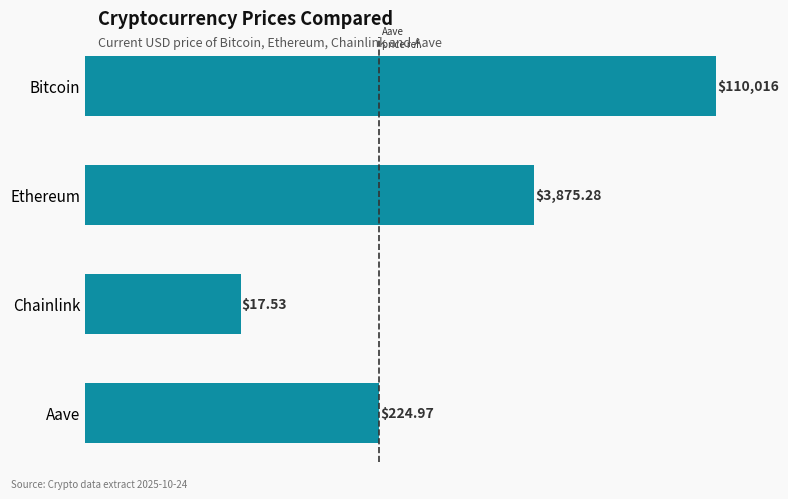

What is the difference between the maximum and second lowest values?

109791.0